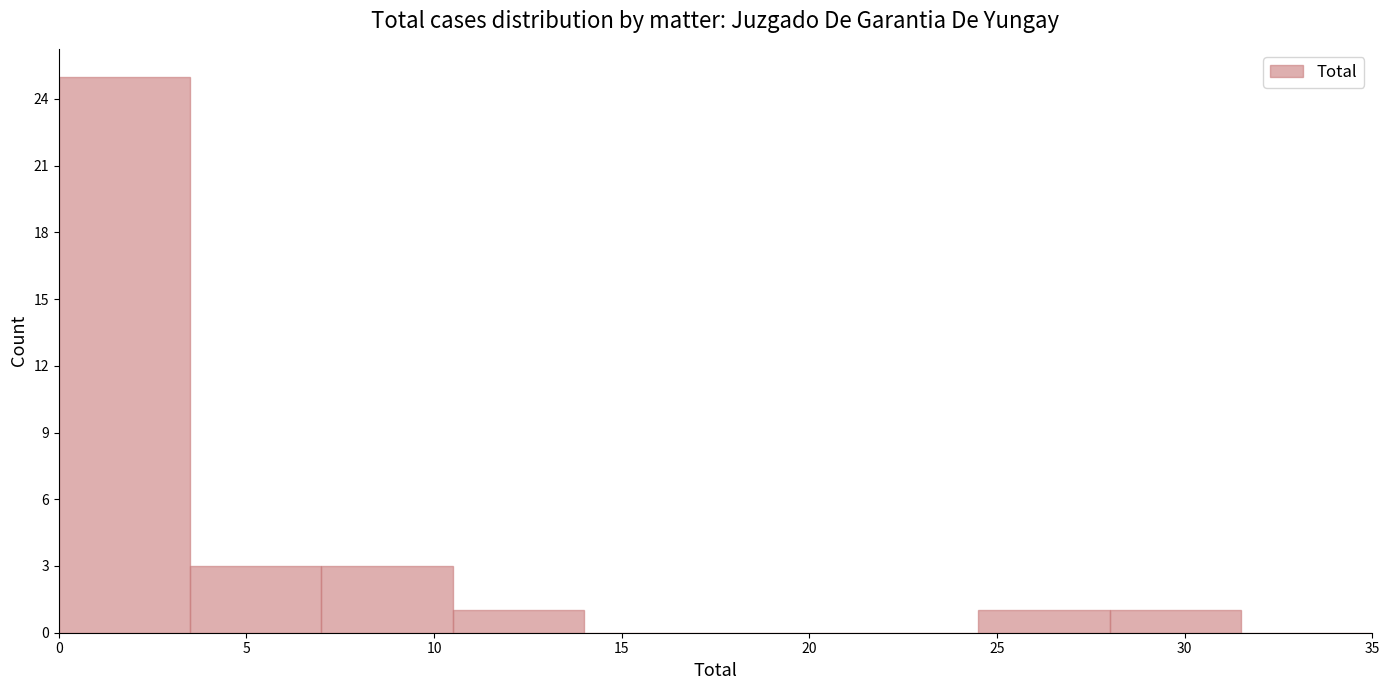

Reading left to right, list every bar in this chart as the range it spans on the x-axis followed by its height. The values are not printed on the chart, so give them approximately, as read against the axis.

0.0 to 3.5: 25
3.5 to 7.0: 3
7.0 to 10.5: 3
10.5 to 14.0: 1
14.0 to 17.5: 0
17.5 to 21.0: 0
21.0 to 24.5: 0
24.5 to 28.0: 1
28.0 to 31.5: 1
31.5 to 35.0: 0